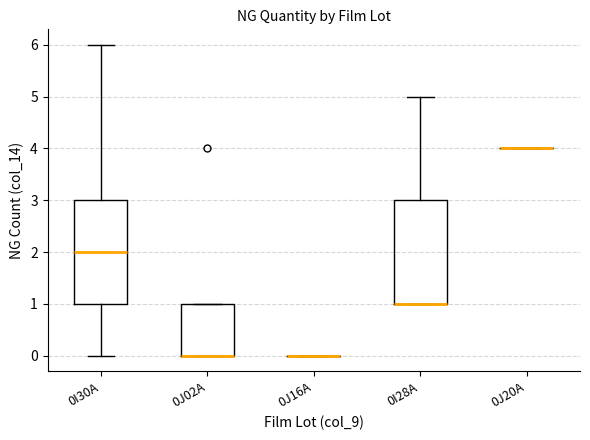

Reading left to right, read every box against the y-axis: the position of its median line, the range the box covers, and the ends of its whiskers. The values are not printed on the chart, so give them approximately, as read against the axis.

0I30A: median 2, box 1 to 3, whiskers 0 to 6
0J02A: median 0 (drawn on the box's lower edge), box 0 to 1, whiskers 0 to 1
0J16A: box collapsed to a line at 0, whiskers 0 to 0
0I28A: median 1 (drawn on the box's lower edge), box 1 to 3, whiskers 1 to 5
0J20A: box collapsed to a line at 4, whiskers 4 to 4